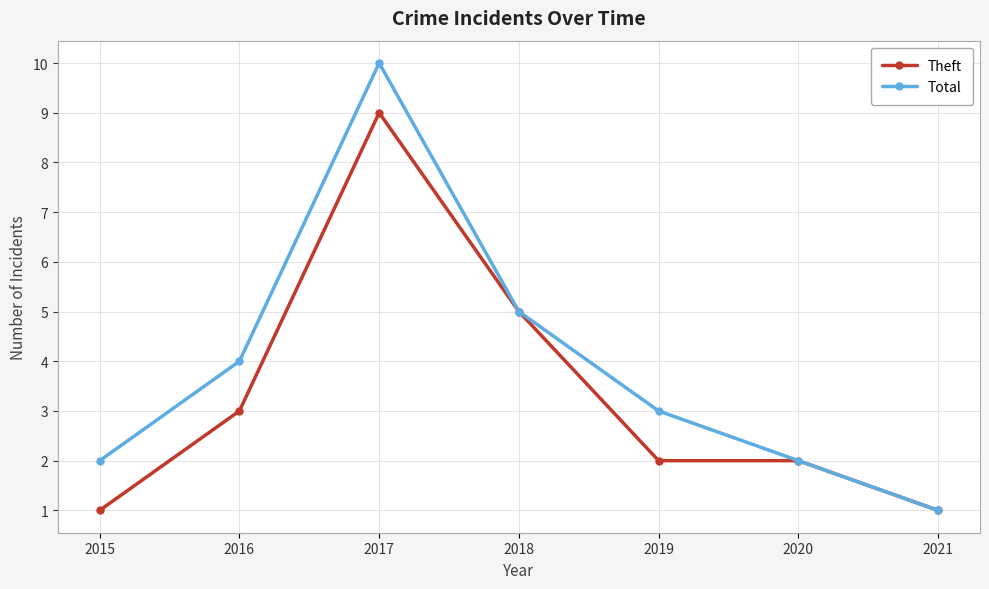

Count the number of categories in the chart.

7